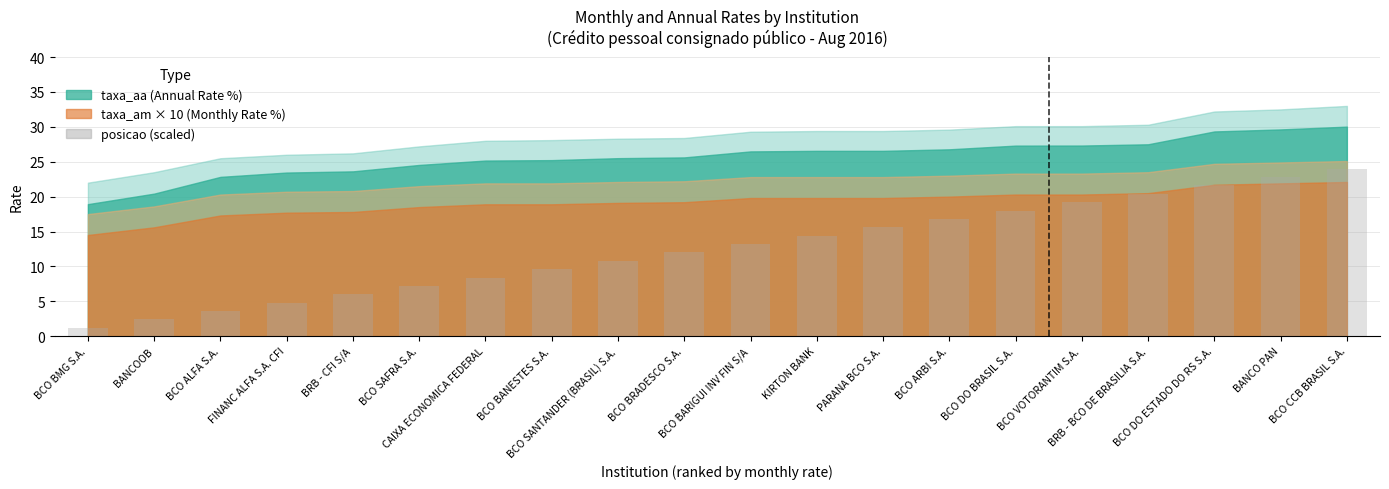

At which label is the value closest to 12?

BCO BRADESCO S.A.